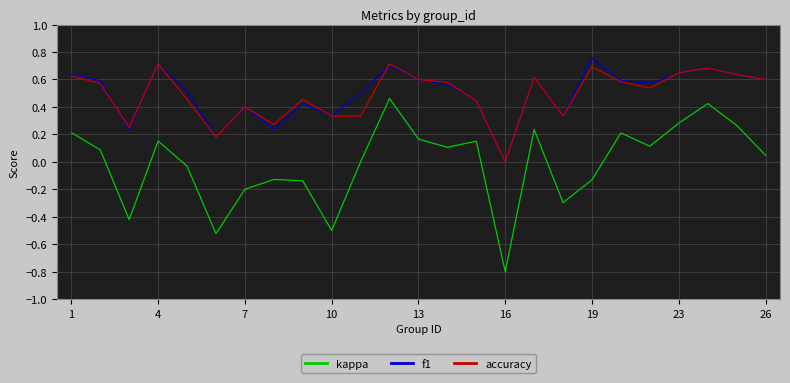

How many accuracy values are between 0 and 1?

25